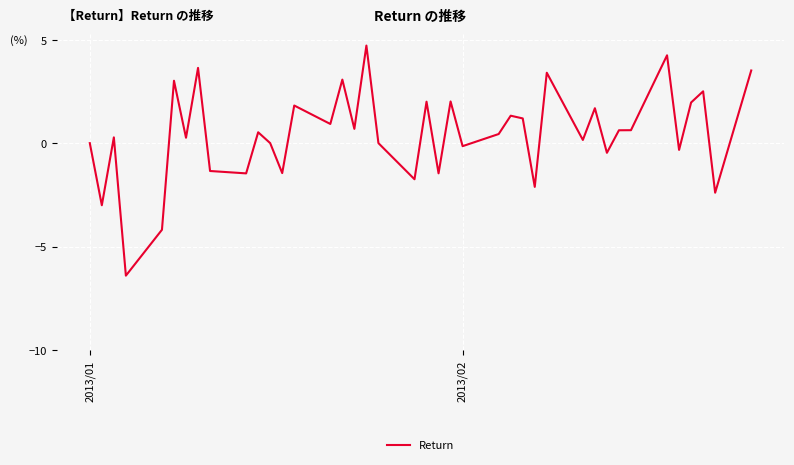

What is the maximum value shown in the chart?

4.7